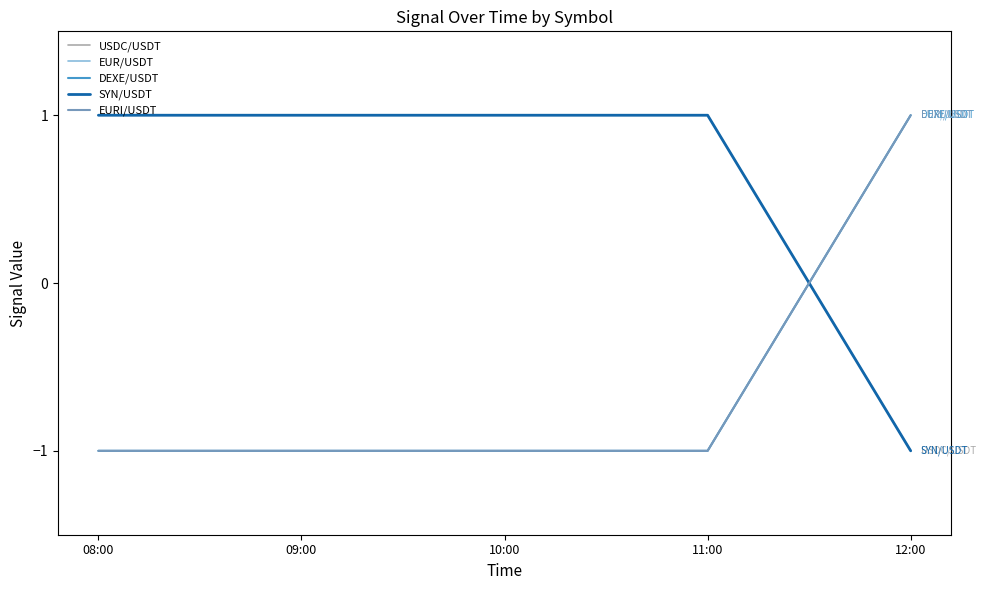

Is this an area chart (filled region under the line)?

No